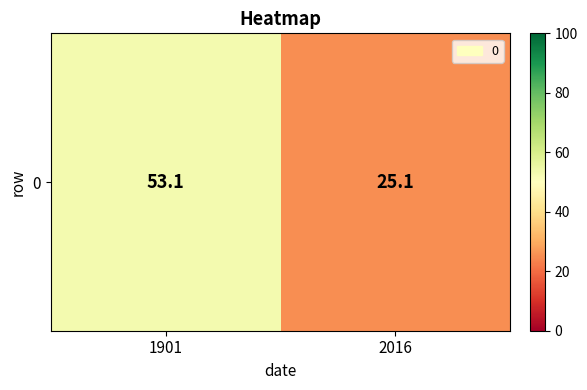

What is the sum of all values?

78.2